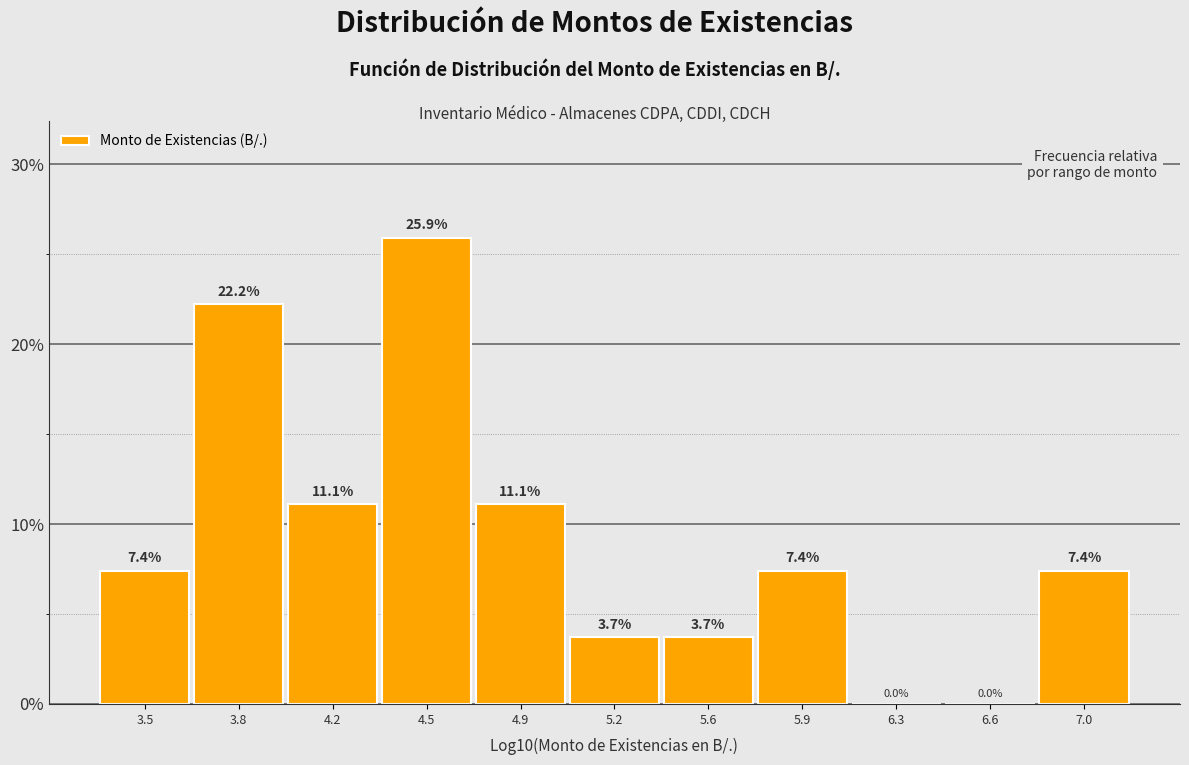

What is the ratio of the value at 7.0 to the value at 4.5?

0.3